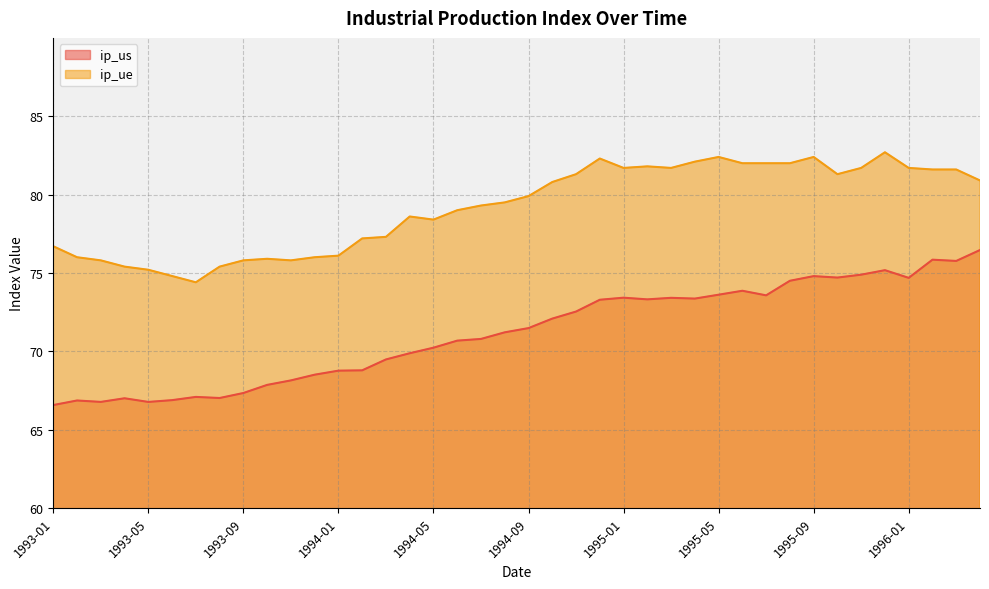

Which category has the lowest value across all series?

1993-01